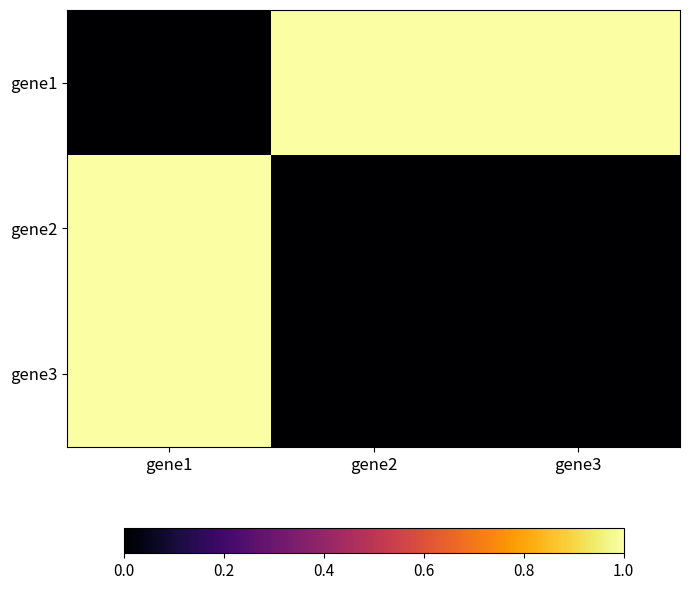

How many data points does each series have?

3